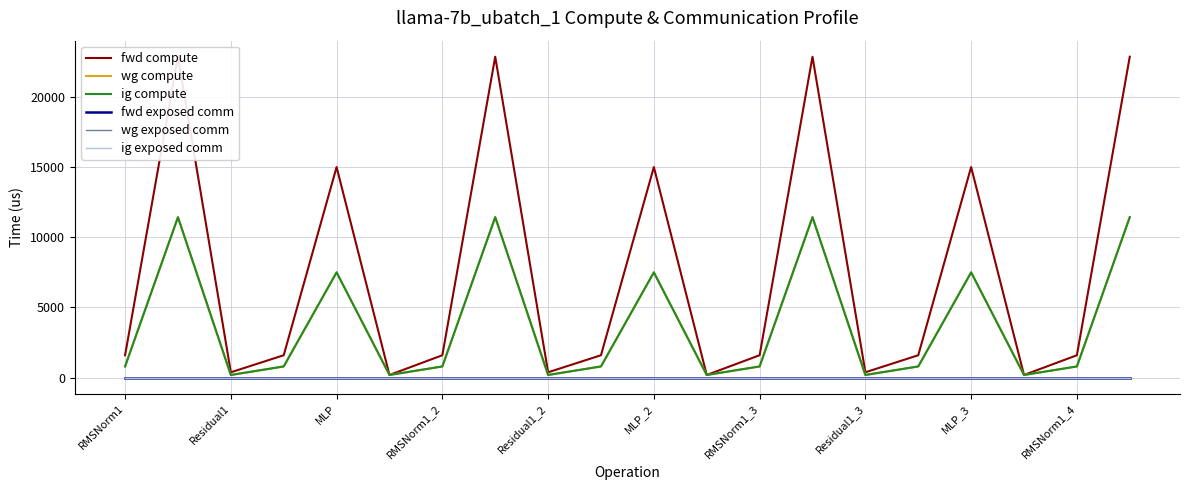

What is the highest value of the ig compute series?

11433.1